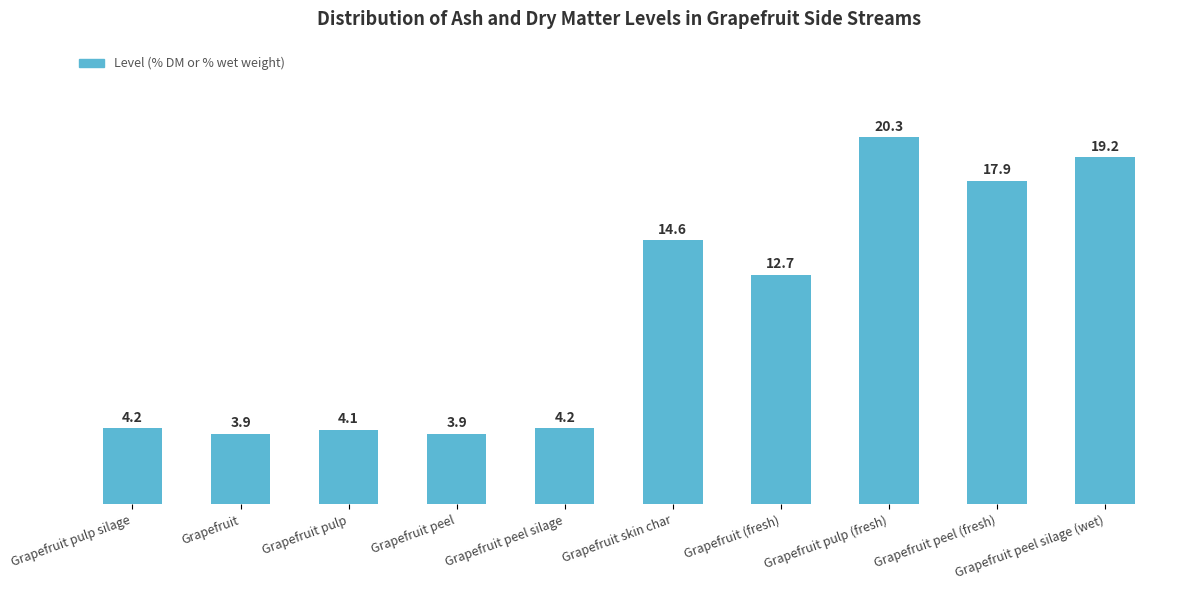

The value at Grapefruit pulp is 1.3. True or false?

False